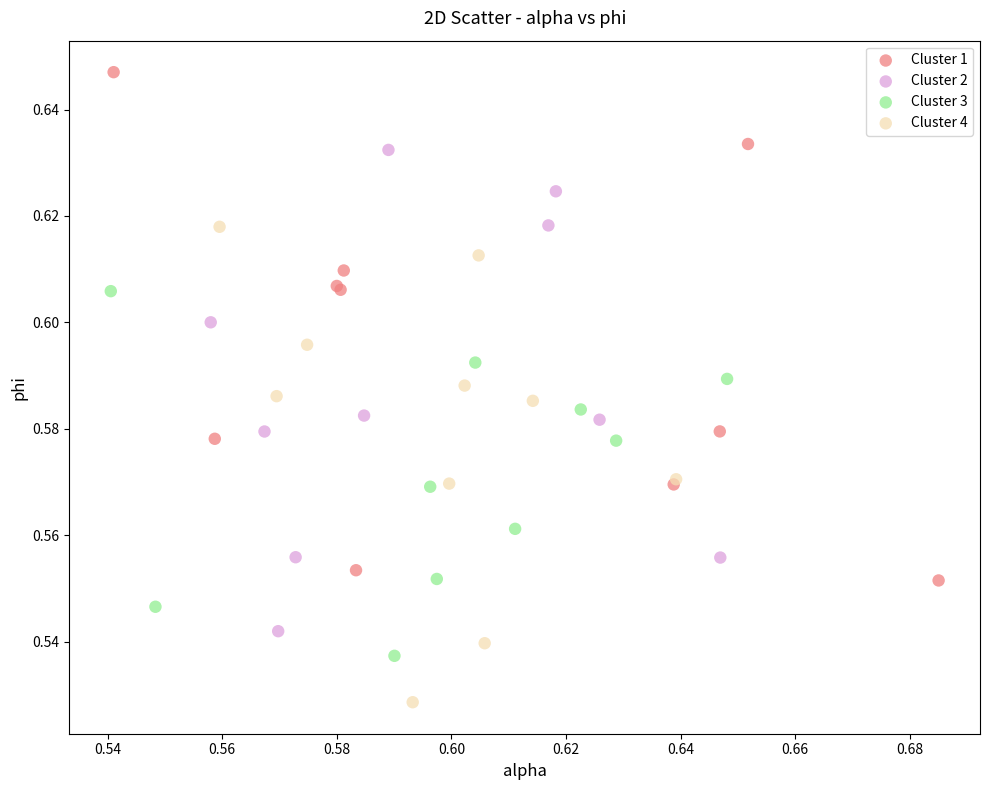

Which series reaches the maximum Y coordinate?

Cluster 1